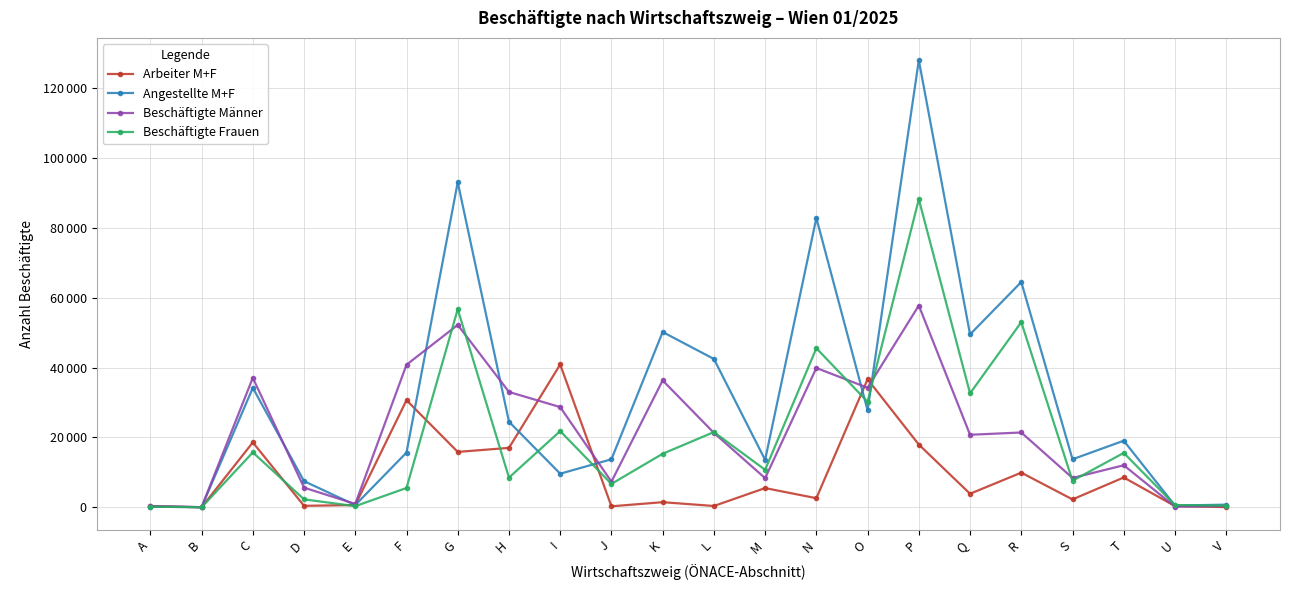

Does the chart display data point markers on the line(s)?

Yes